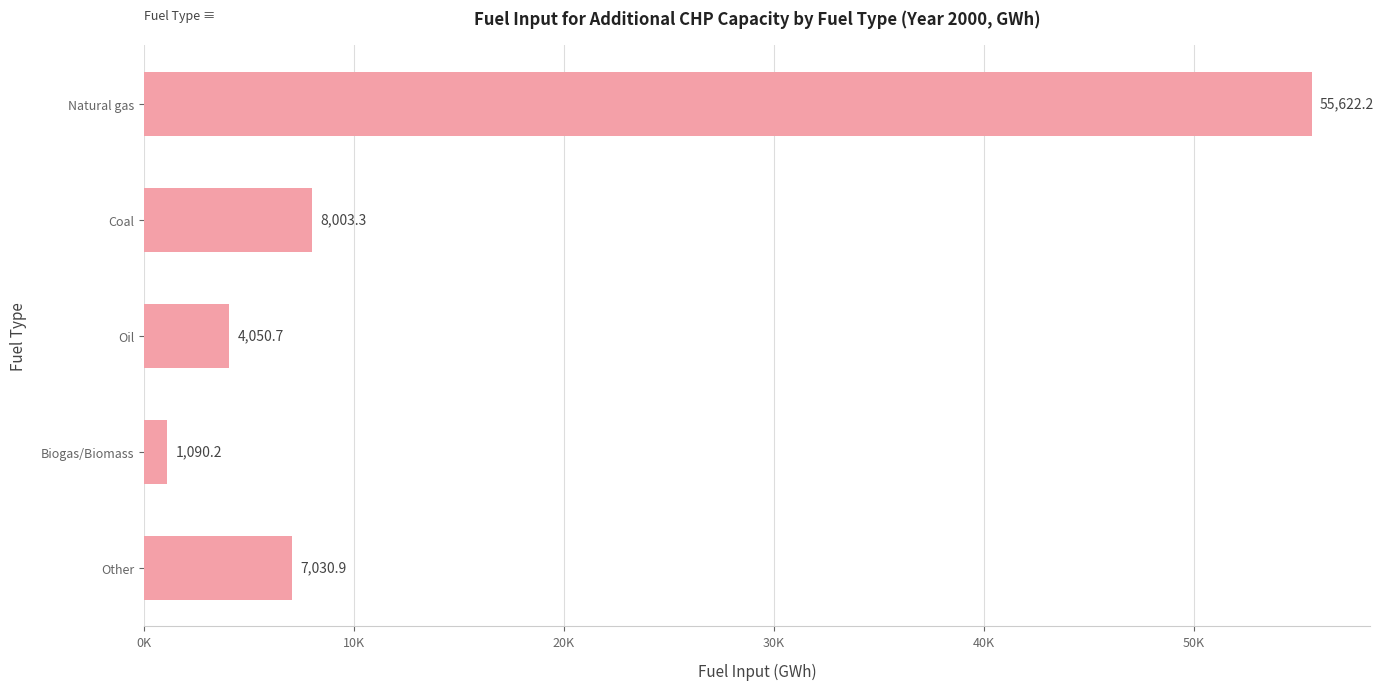

Are the bars horizontal?

Yes